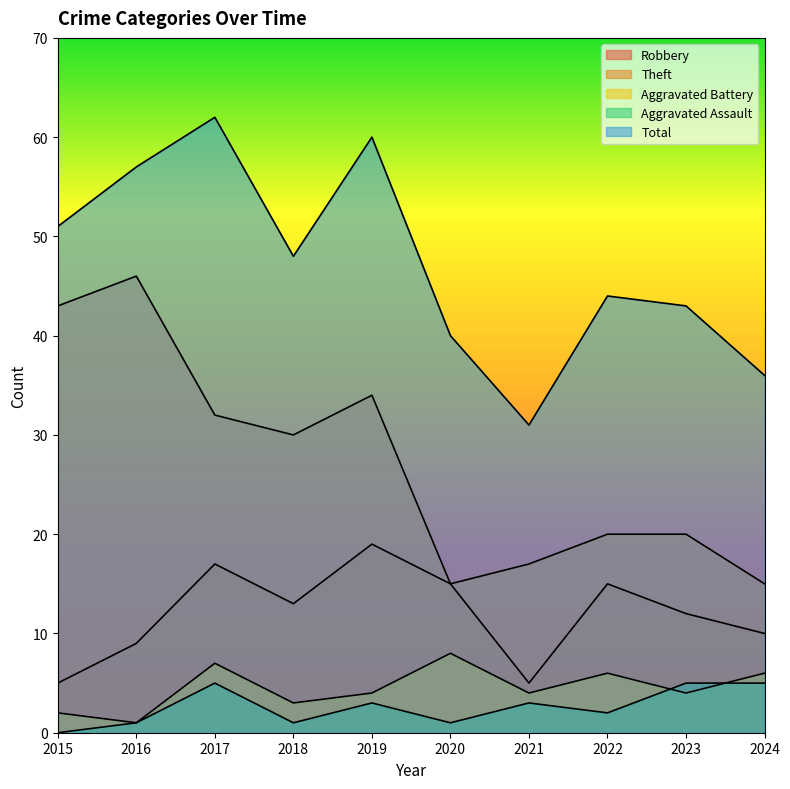

True or false: Theft has more than 0 interior local peaks.

True